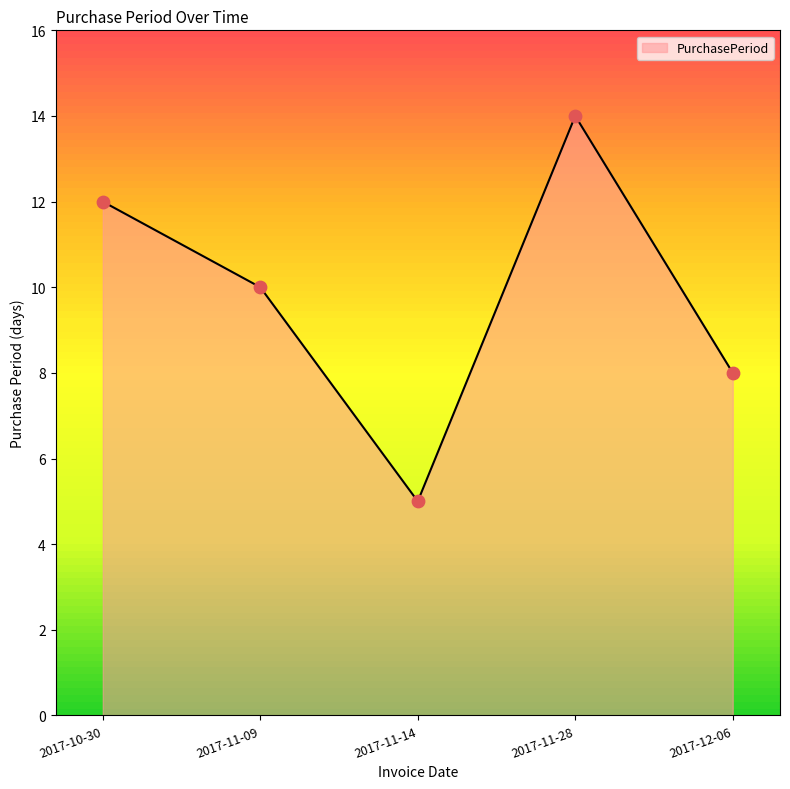

What is the change in value from 2017-11-28 to 2017-12-06?

-6